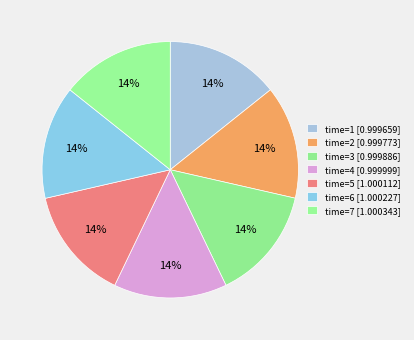

To the nearest percent, what is the average slice percentage?

14%